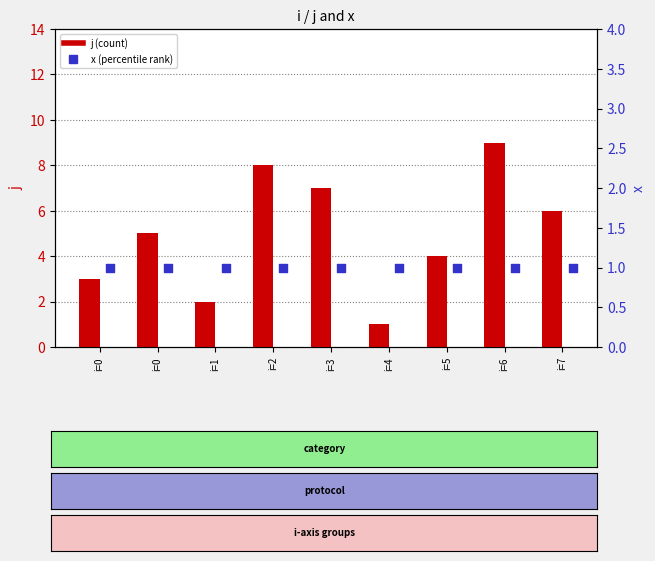

What is the total value across all series at i=3?

8